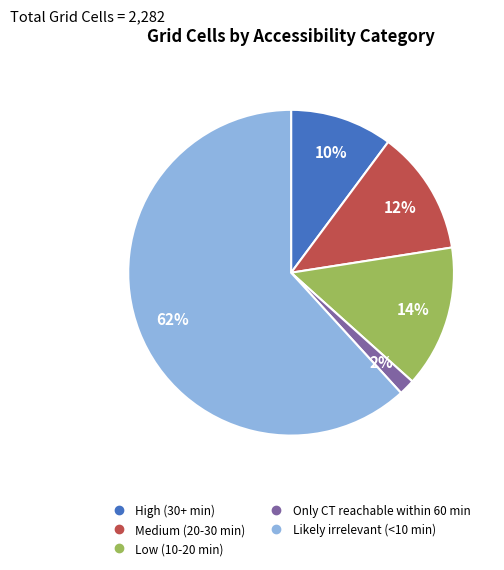

The Likely irrelevant (<10 min) slice represents 62% of the pie. True or false?

True